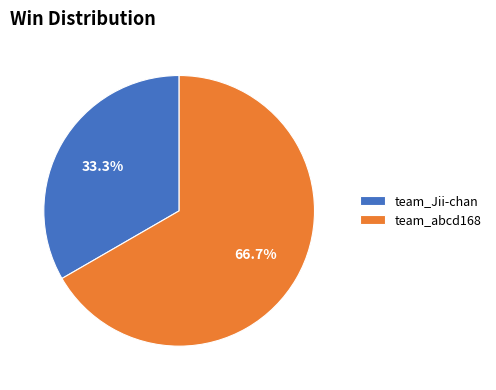

The team_abcd168 slice represents 54% of the pie. True or false?

False